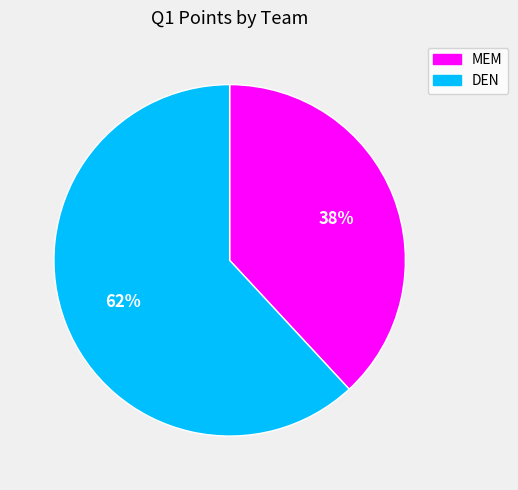

What is the largest slice in the pie chart?

DEN